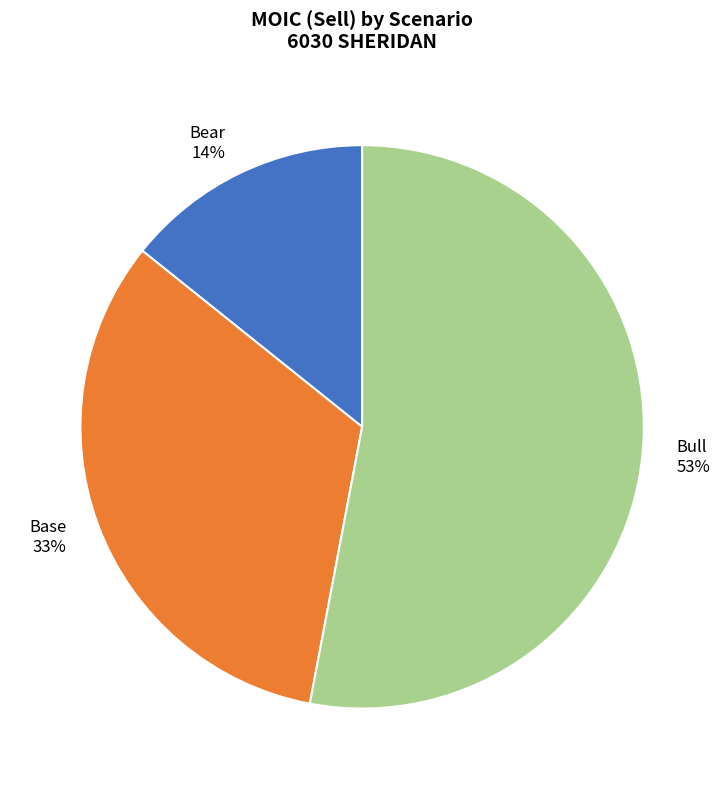

Which slice represents more than half of the pie?

Bull